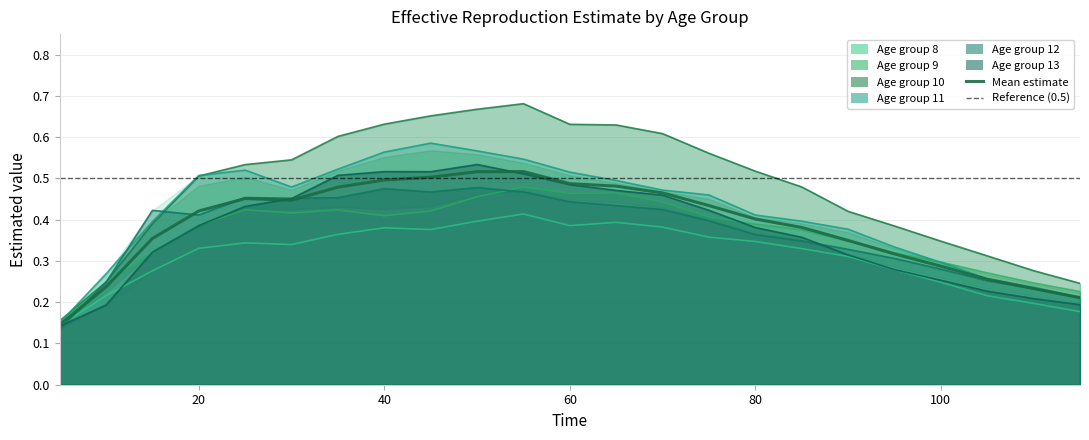

In row_12, how many points are higher than both neighbors (excluding endpoints)?

4